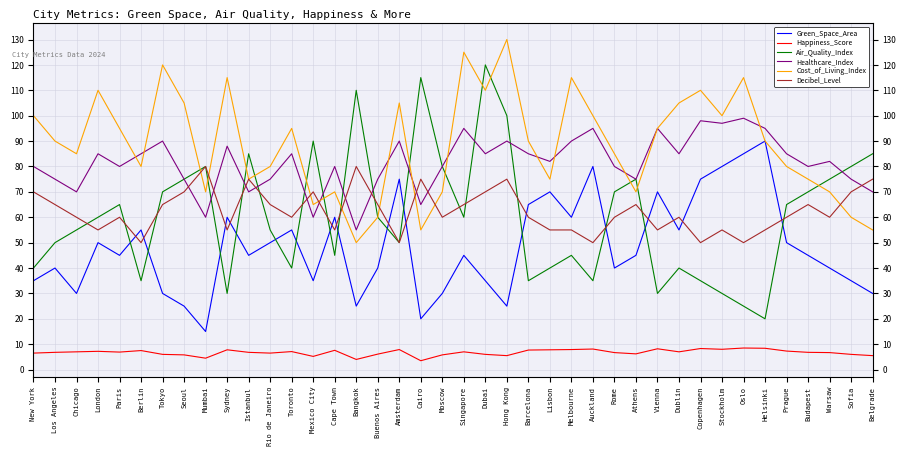

The value of Decibel_Level at Buenos Aires is 65.0. True or false?

True